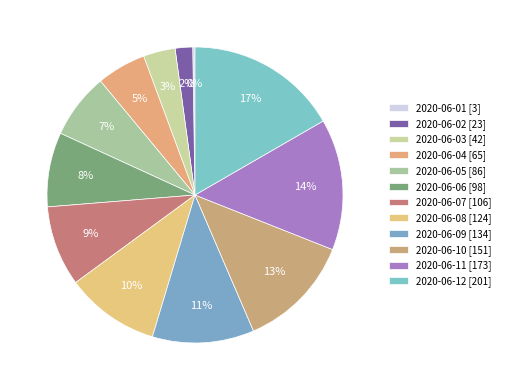

True or false: 2020-06-07 accounts for 20% of the total.

False